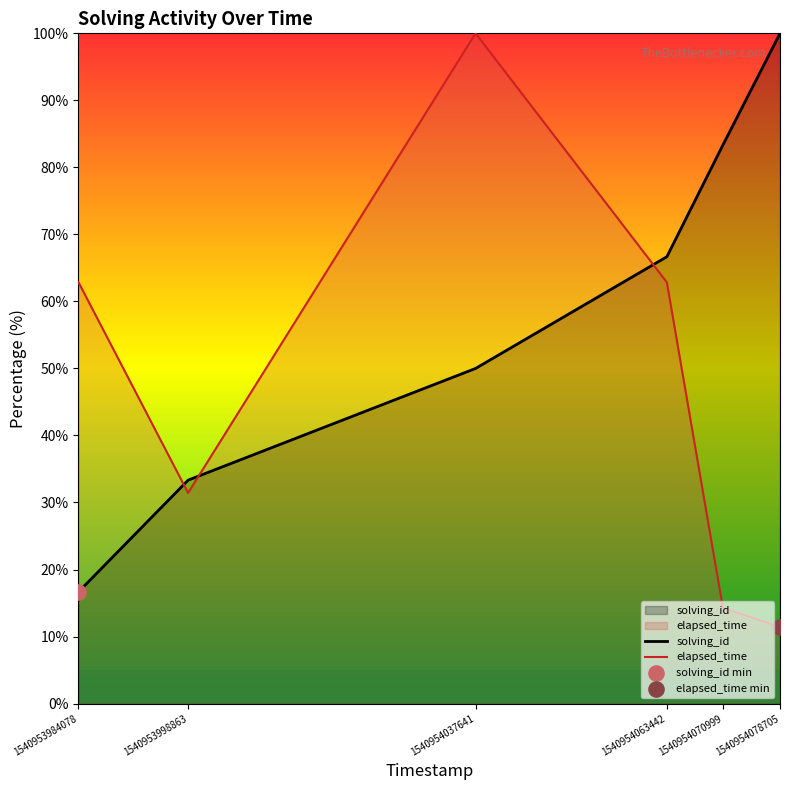

Which series has the largest Y range (max minus min)?

elapsed_time